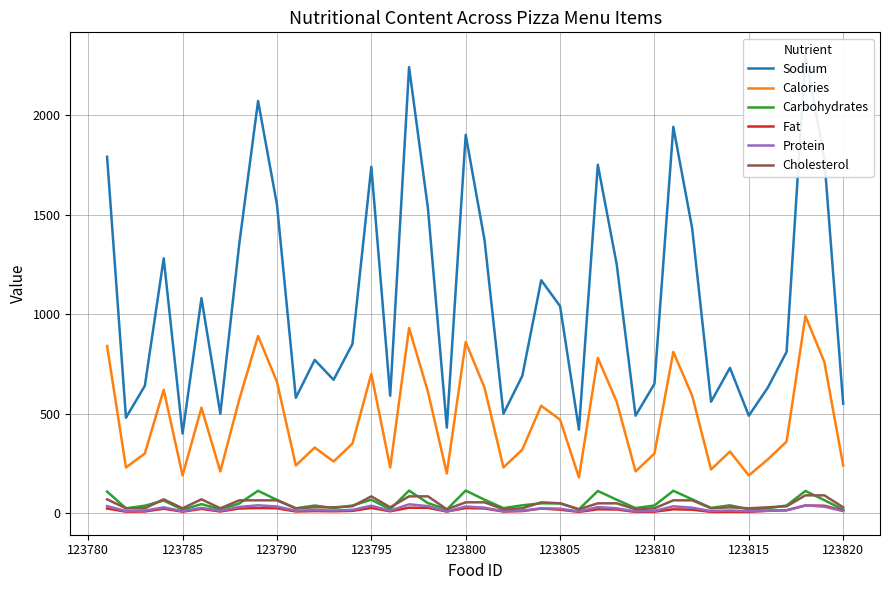

True or false: Cholesterol and Calories intersect in this chart.

False